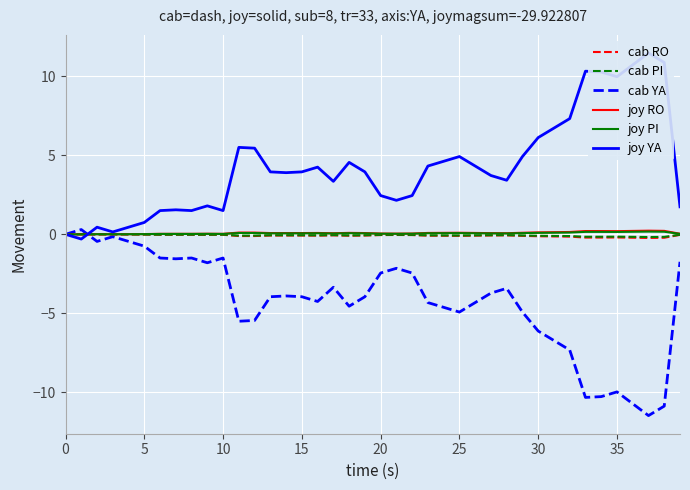

True or false: joy PI and joy YA cross at least once.

True